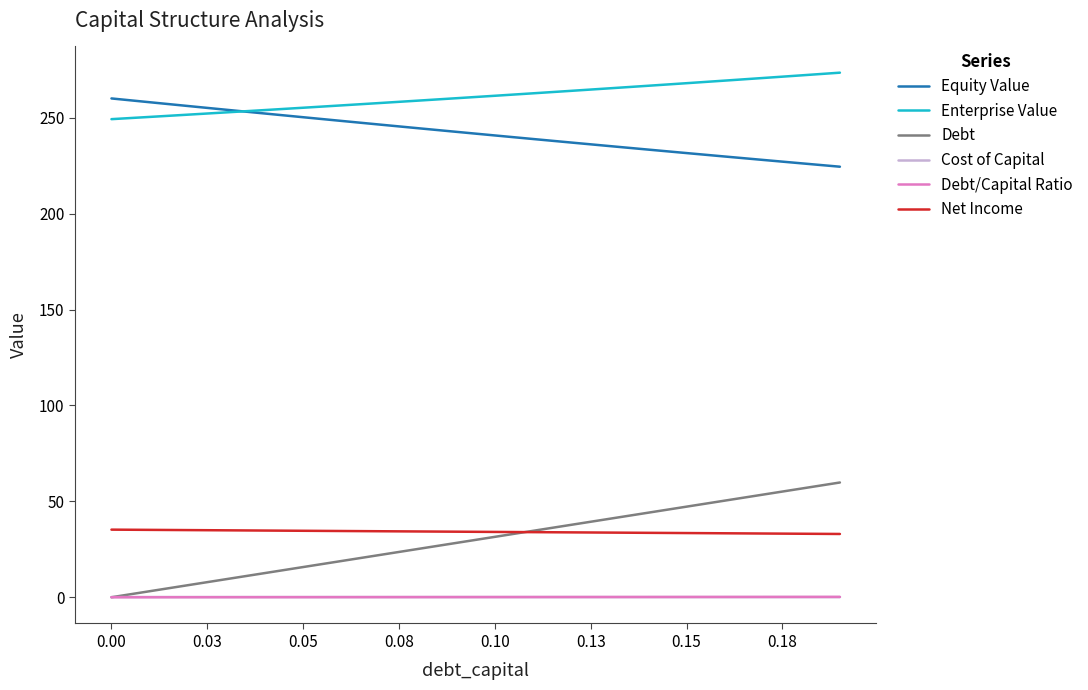

What is the difference between the second highest and minimum values in the Net Income series?

2.1